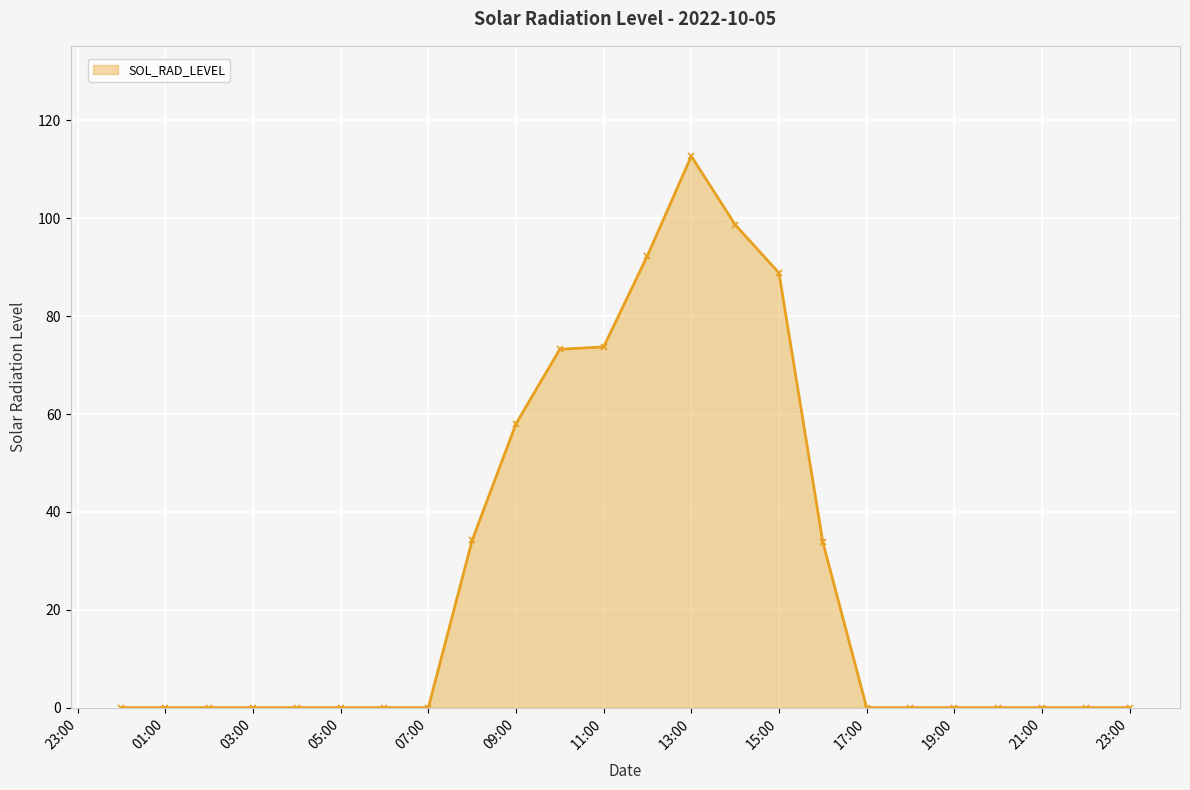

True or false: there are more than 0 points higher than both neighbors.

True